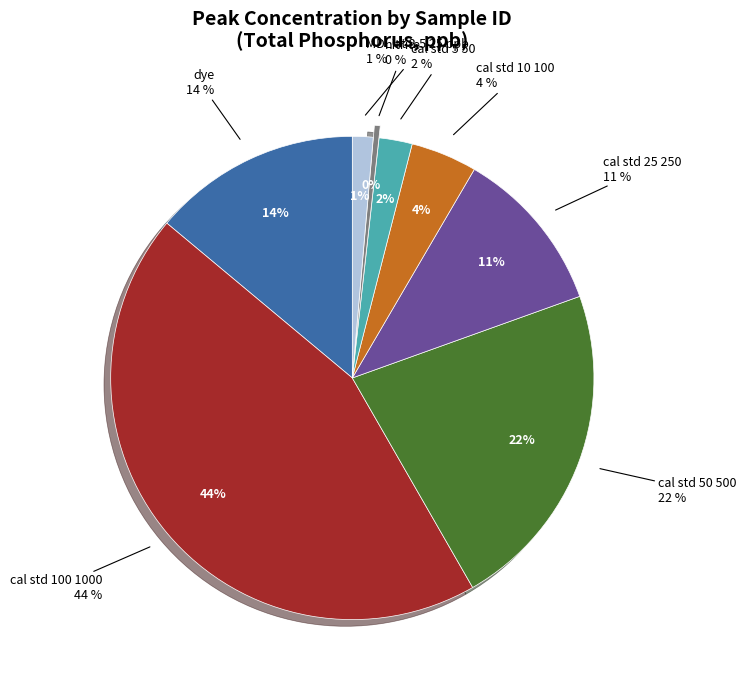

True or false: nitrite accounts for 0% of the total.

True